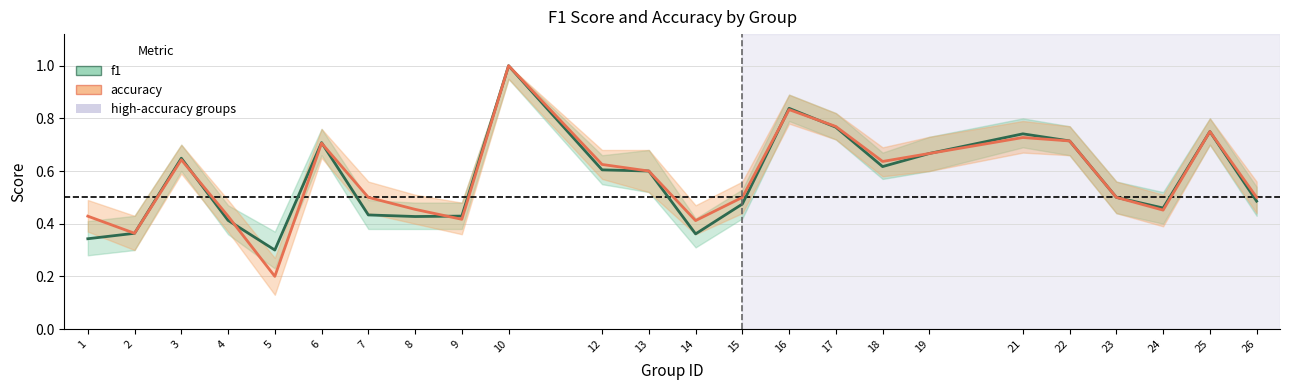

Between which two adjacent categories do f1 and accuracy first intersect?

3 and 4